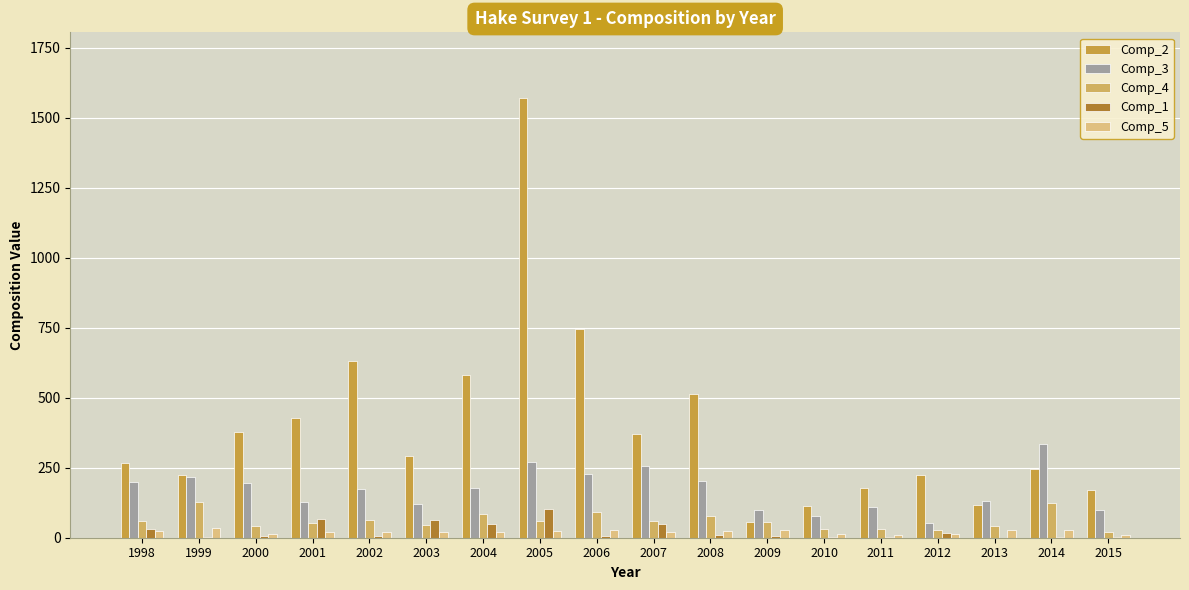

At which label does Comp_1 first exceed 7?

1998